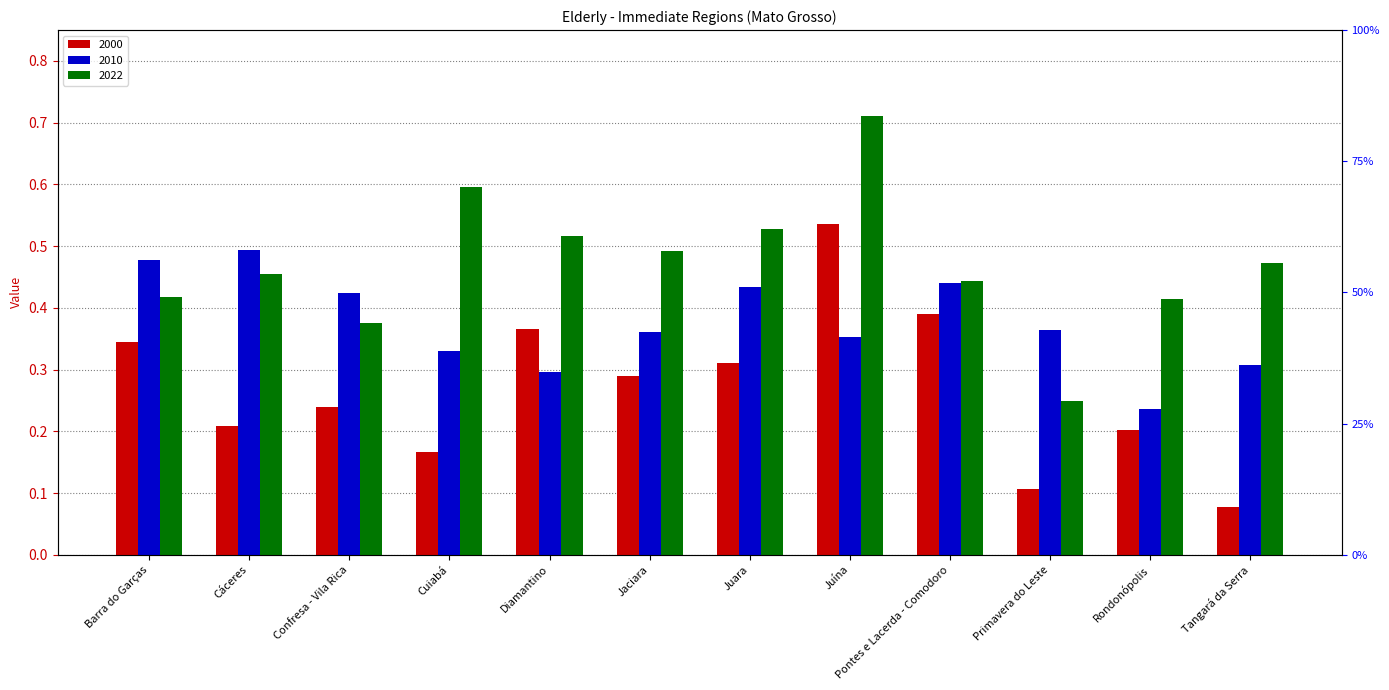

Rank the series by their maximum value, from lowest to highest.

2010, 2000, 2022